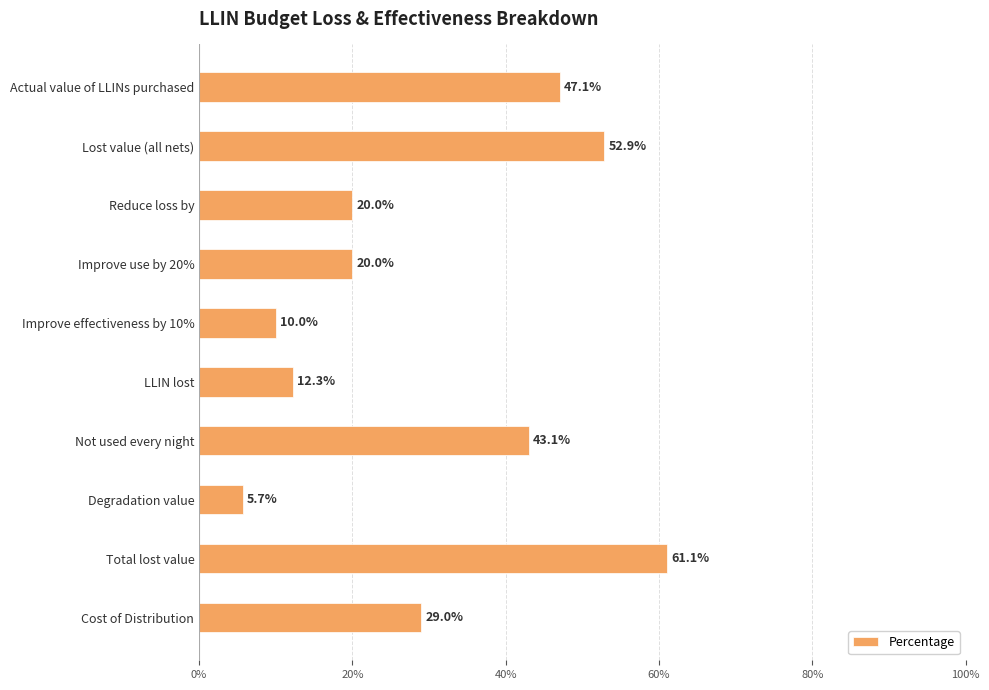

What is the minimum value shown in the chart?

0.1